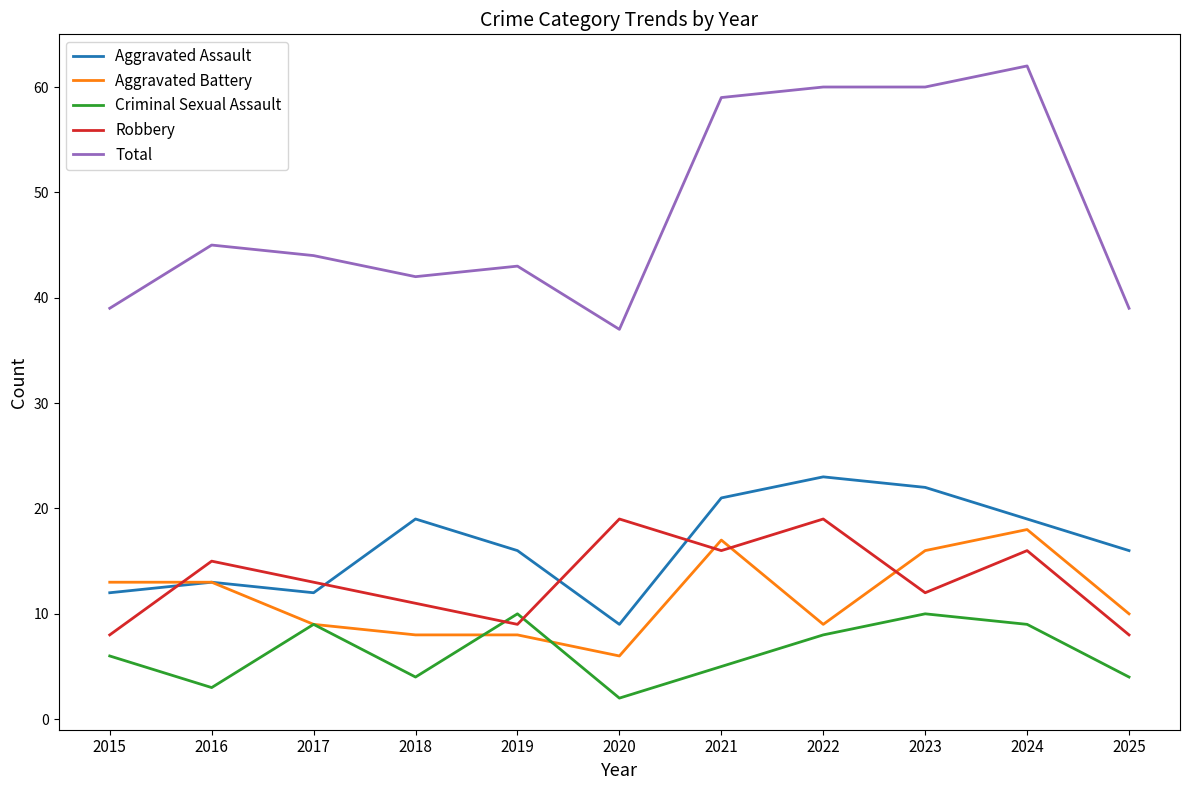

True or false: Aggravated Assault and Total cross at least once.

False